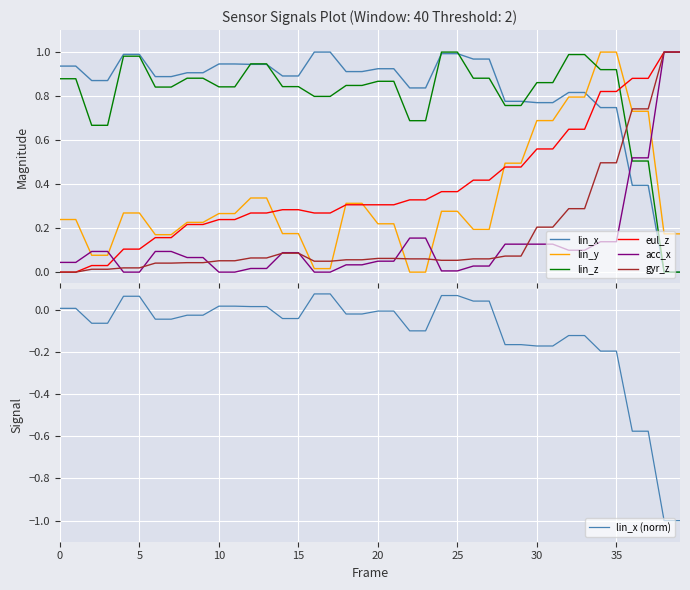

Reading left to right, transcribe all the data shown in this chart.

lin_x: 0.9	0.9	0.9	0.9	1.0	1.0	0.9	0.9	0.9	0.9	0.9	0.9	0.9	0.9	0.9	0.9	1.0	1.0	0.9	0.9	0.9	0.9	0.8	0.8	1.0	1.0	1.0	1.0	0.8	0.8	0.8	0.8	0.8	0.8	0.7	0.7	0.4	0.4	0.0	0.0
lin_y: 0.2	0.2	0.1	0.1	0.3	0.3	0.2	0.2	0.2	0.2	0.3	0.3	0.3	0.3	0.2	0.2	0.0	0.0	0.3	0.3	0.2	0.2	0.0	0.0	0.3	0.3	0.2	0.2	0.5	0.5	0.7	0.7	0.8	0.8	1.0	1.0	0.7	0.7	0.2	0.2
lin_z: 0.9	0.9	0.7	0.7	1.0	1.0	0.8	0.8	0.9	0.9	0.8	0.8	0.9	0.9	0.8	0.8	0.8	0.8	0.8	0.8	0.9	0.9	0.7	0.7	1.0	1.0	0.9	0.9	0.8	0.8	0.9	0.9	1.0	1.0	0.9	0.9	0.5	0.5	0.0	0.0
eul_z: 0.0	0.0	0.0	0.0	0.1	0.1	0.2	0.2	0.2	0.2	0.2	0.2	0.3	0.3	0.3	0.3	0.3	0.3	0.3	0.3	0.3	0.3	0.3	0.3	0.4	0.4	0.4	0.4	0.5	0.5	0.6	0.6	0.6	0.6	0.8	0.8	0.9	0.9	1.0	1.0
acc_x: 0.0	0.0	0.1	0.1	0.0	0.0	0.1	0.1	0.1	0.1	0.0	0.0	0.0	0.0	0.1	0.1	0.0	0.0	0.0	0.0	0.0	0.0	0.2	0.2	0.0	0.0	0.0	0.0	0.1	0.1	0.1	0.1	0.1	0.1	0.1	0.1	0.5	0.5	1.0	1.0
gyr_z: 0.0	0.0	0.0	0.0	0.0	0.0	0.0	0.0	0.0	0.0	0.1	0.1	0.1	0.1	0.1	0.1	0.0	0.0	0.1	0.1	0.1	0.1	0.1	0.1	0.1	0.1	0.1	0.1	0.1	0.1	0.2	0.2	0.3	0.3	0.5	0.5	0.7	0.7	1.0	1.0